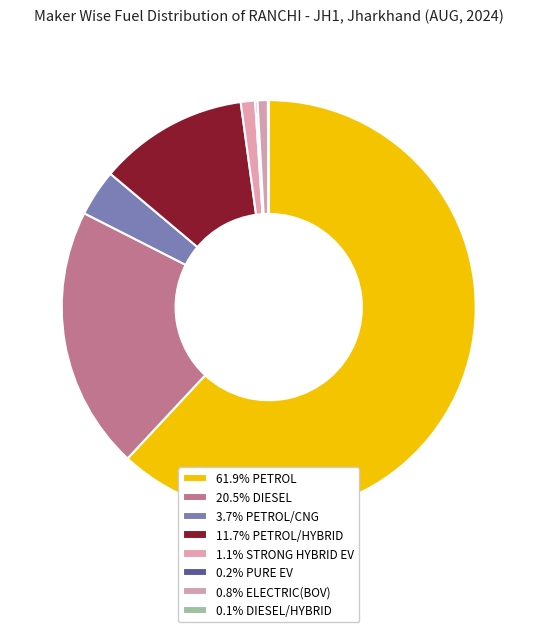

To the nearest percent, what is the average slice percentage?

12%